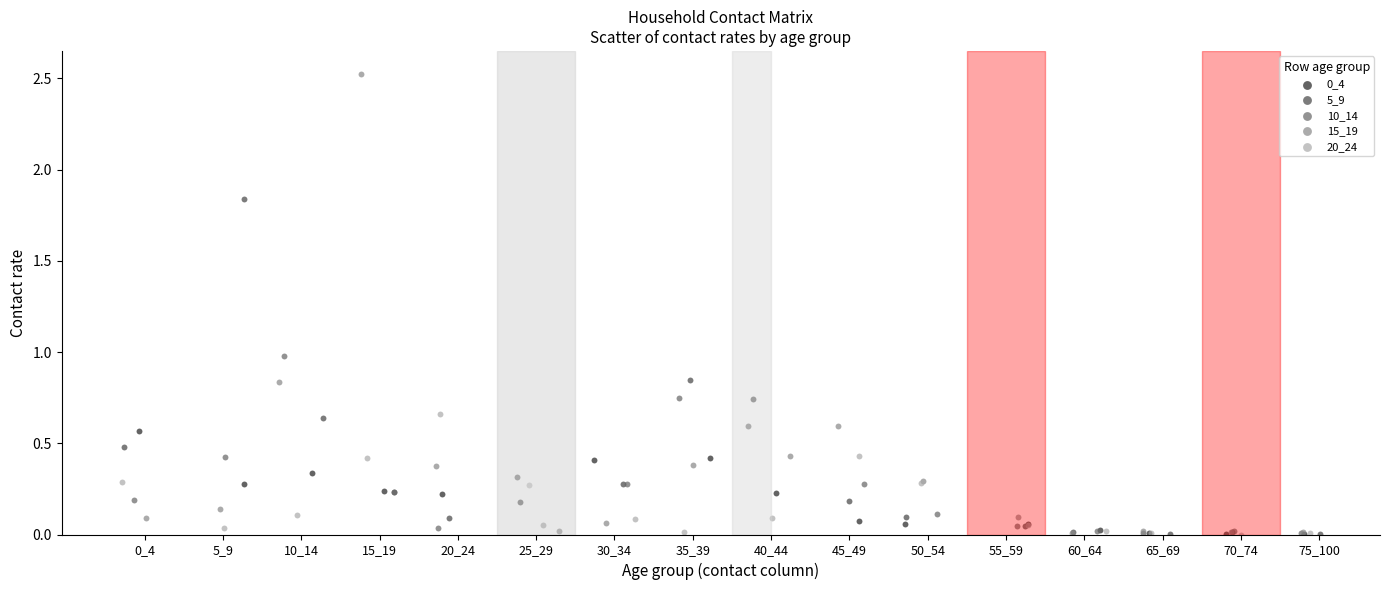

Which series has the widest spread of Y values?

15_19